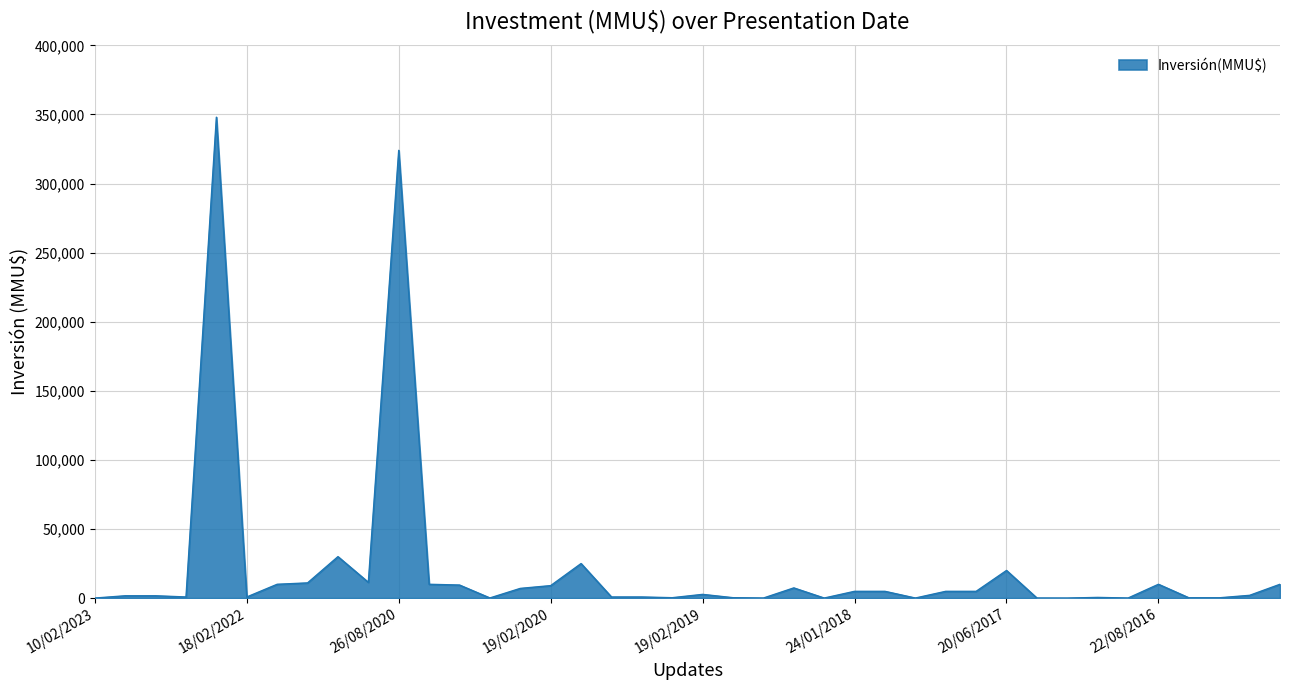

What is the difference between the maximum and minimum values?

348000